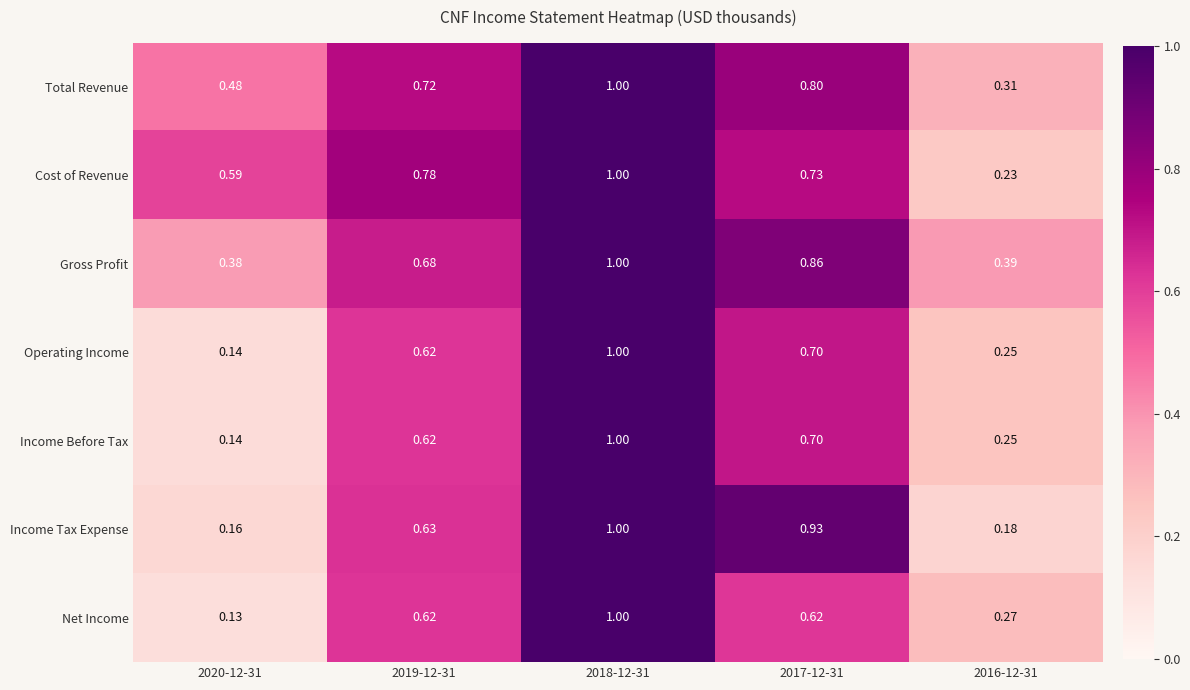

Which series has the largest range (max minus min)?

Net Income